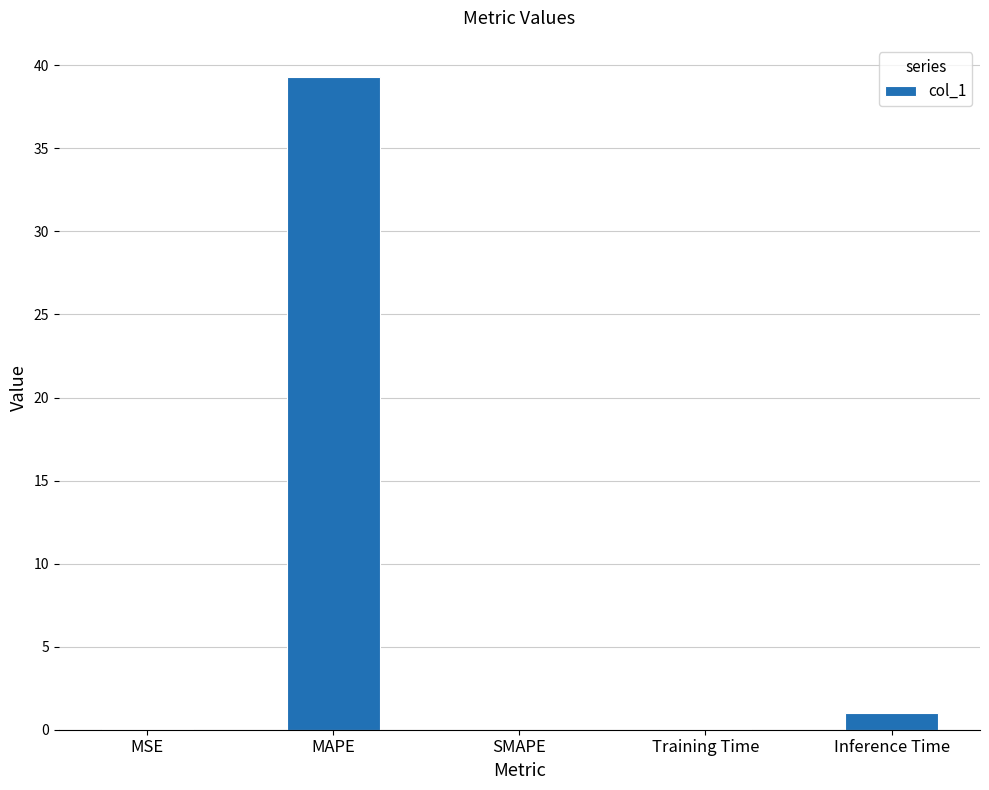

At which label is the value closest to 19?

Inference Time